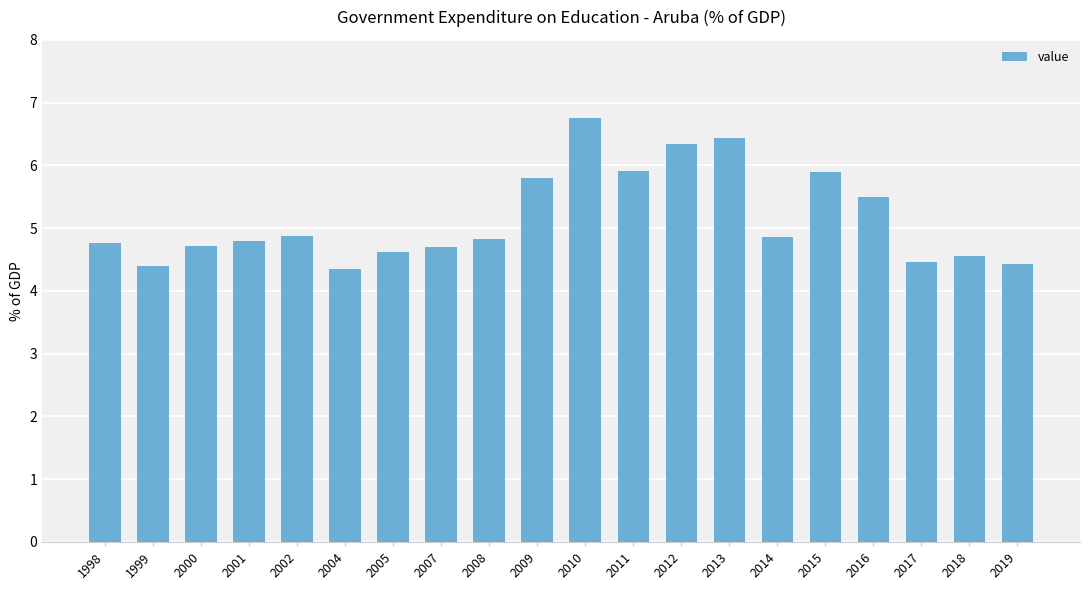

What is the maximum value shown in the chart?

6.8